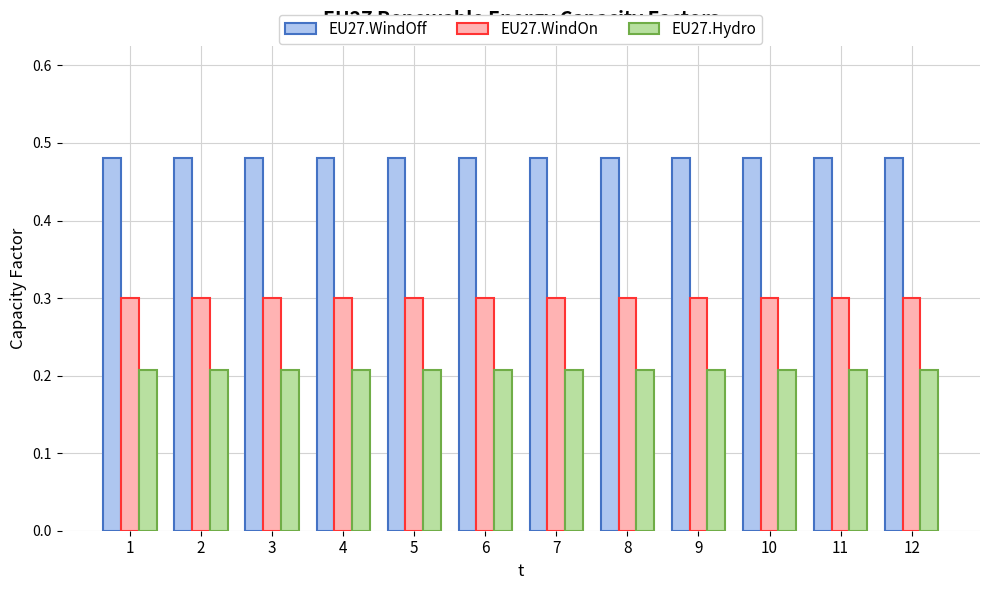

What is the spread (max minus min) of values at 10?

0.3